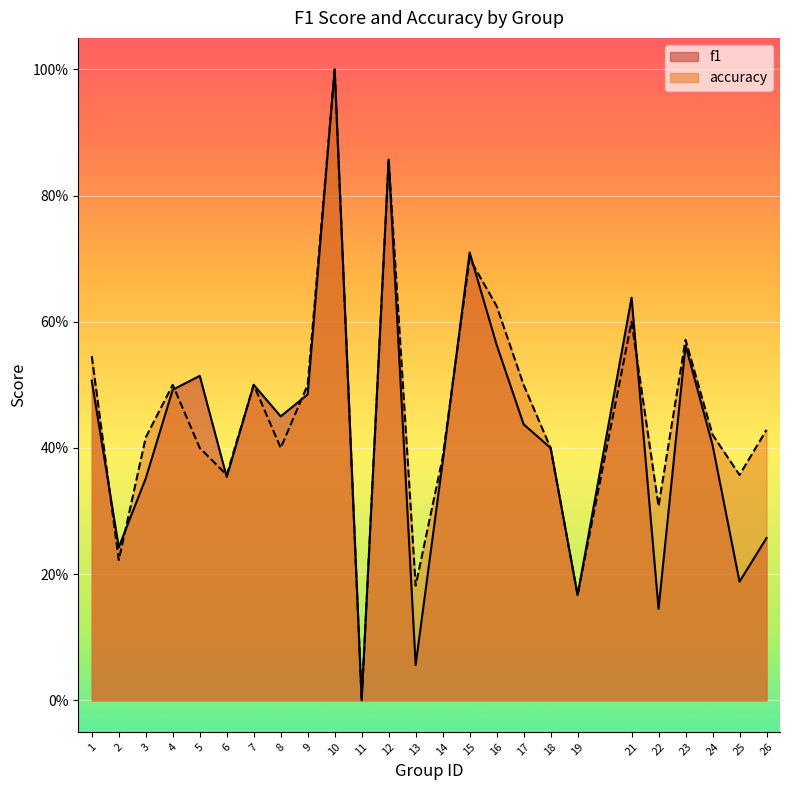

How many times do accuracy and f1 cross each other?

8